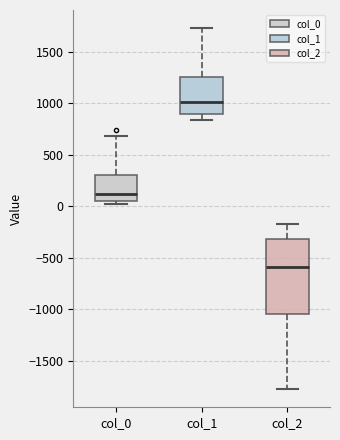

Which box's median line is the highest?

col_1